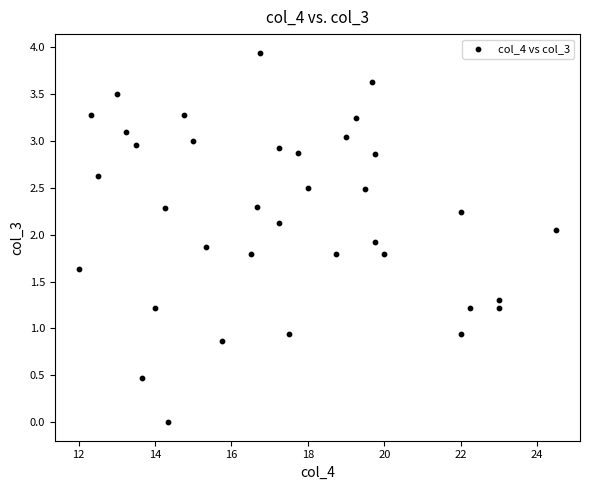

What is the range of X values (max minus min)?

12.5